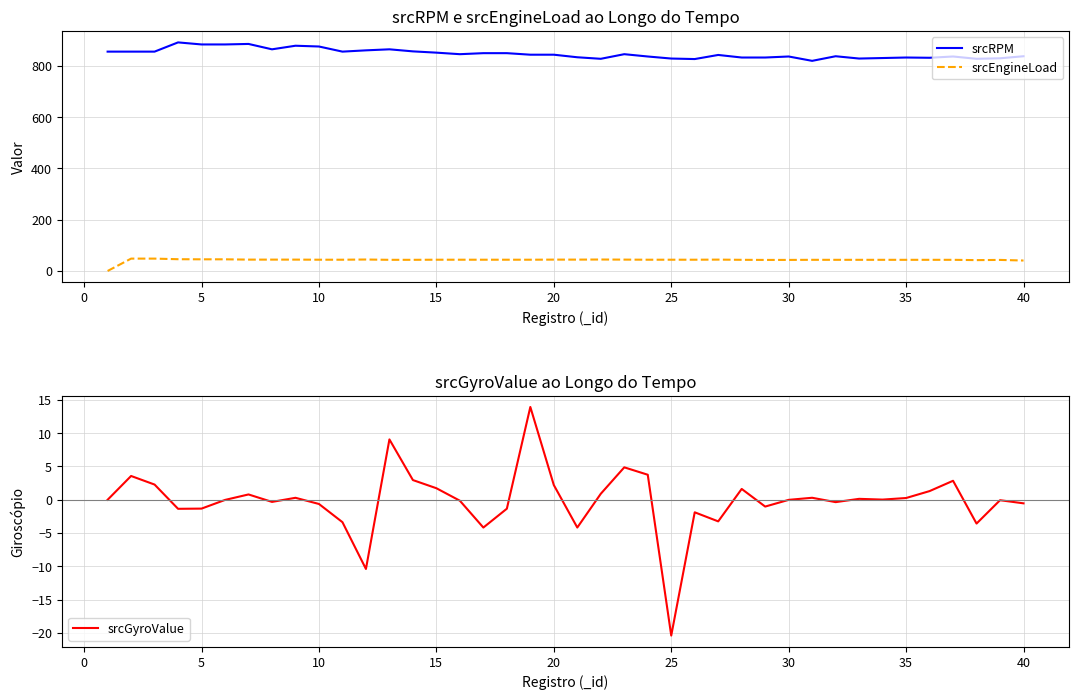

What is the value of the srcRPM point at the 34th from the left?

831.0